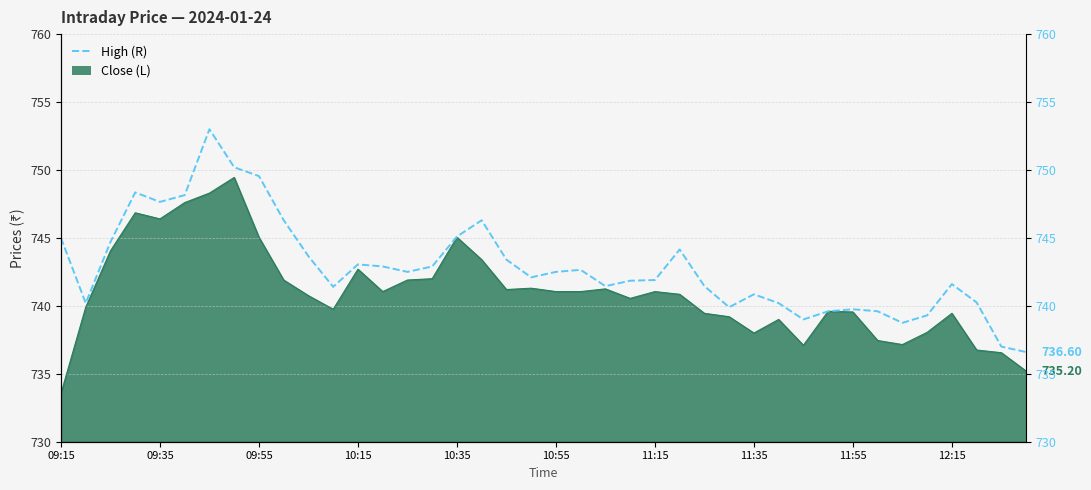

What is the greatest value displayed?

753.0